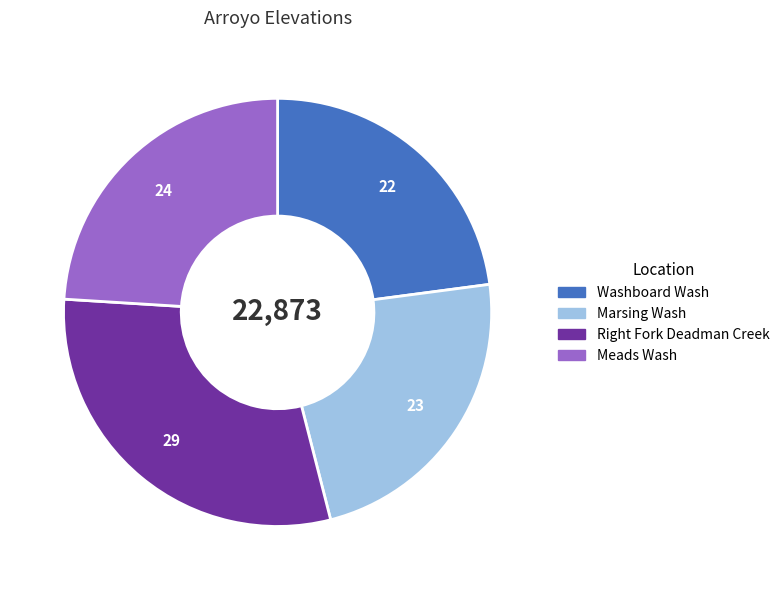

What is the largest slice in the pie chart?

Right Fork Deadman Creek